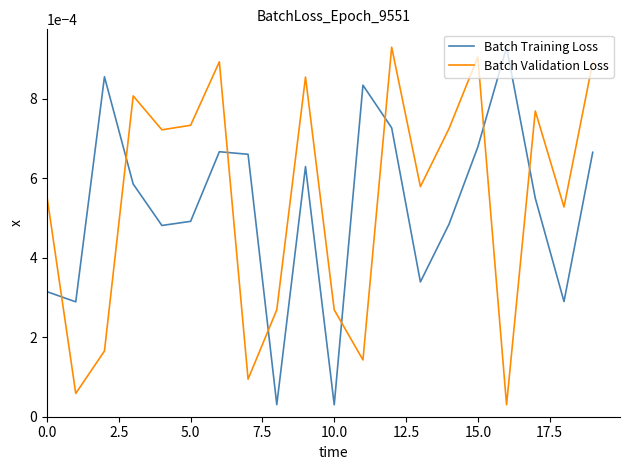

True or false: Batch Training Loss and Batch Validation Loss cross at least once.

True